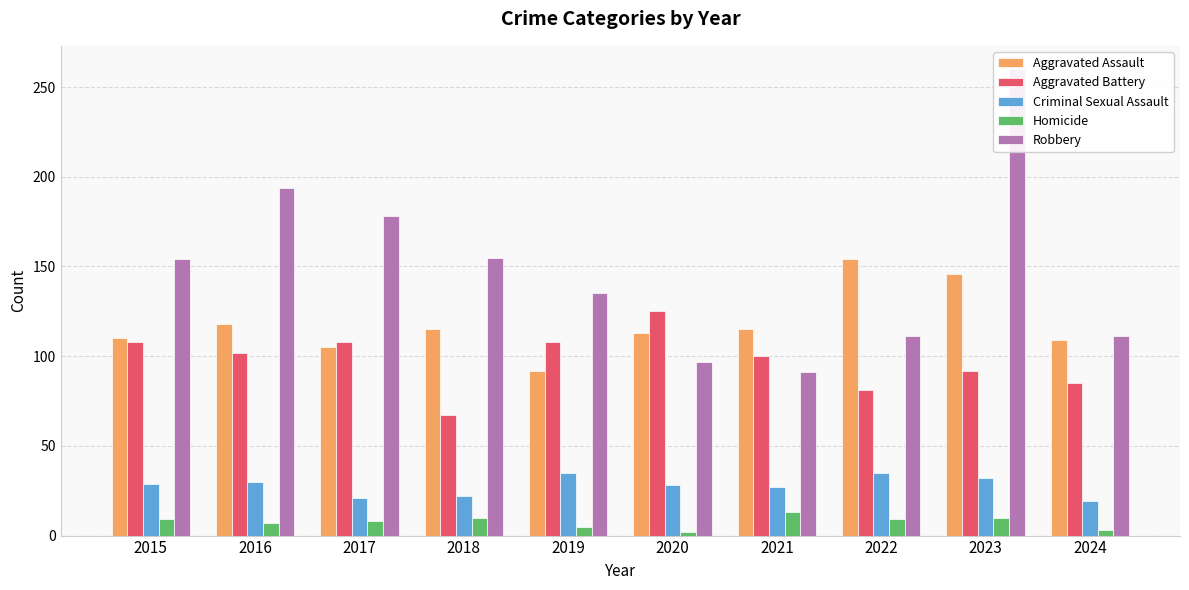

What is the difference between the maximum and minimum values in the Homicide series?

11